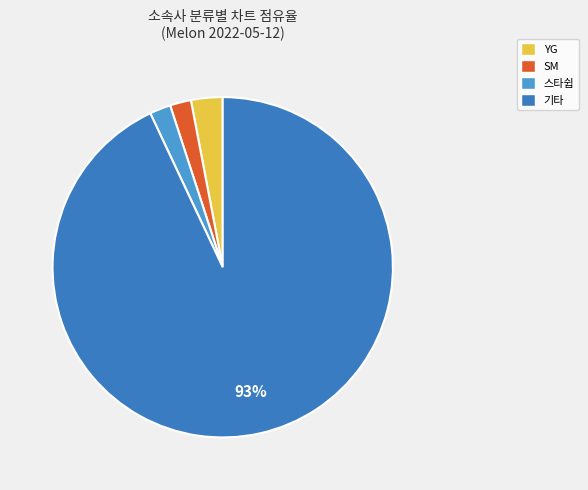

Do 스타쉽 and SM together represent more than half of the pie?

No